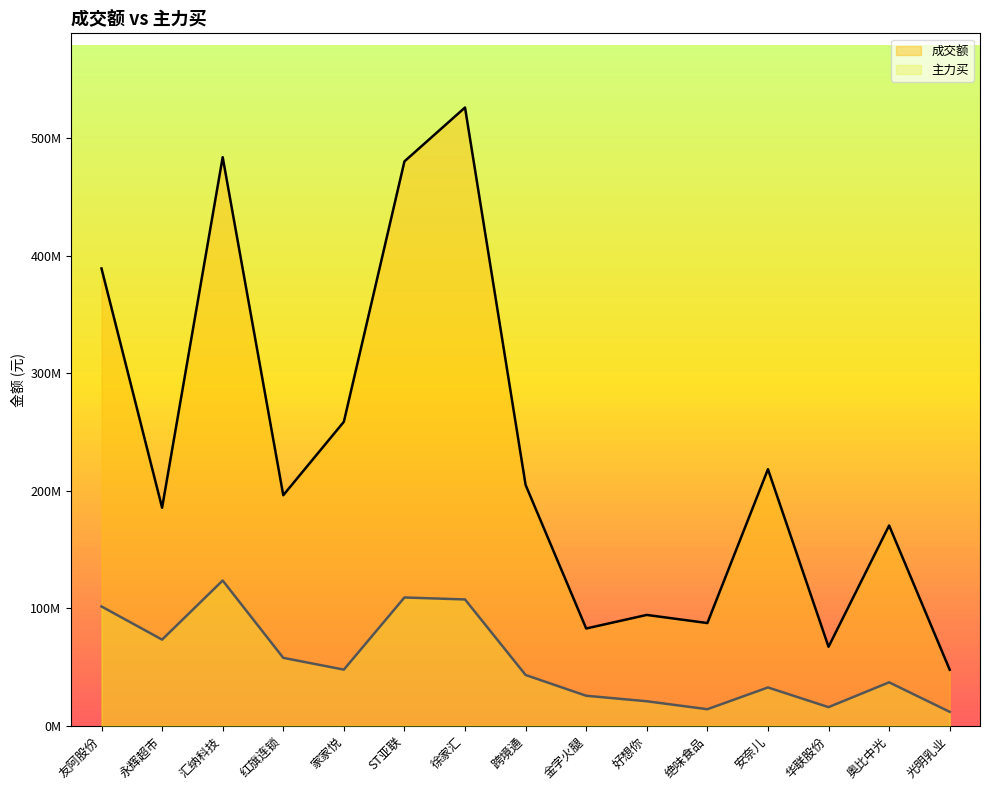

Is the value of 成交额 at 金字火腿 greater than the value of 主力买 at 徐家汇?

No